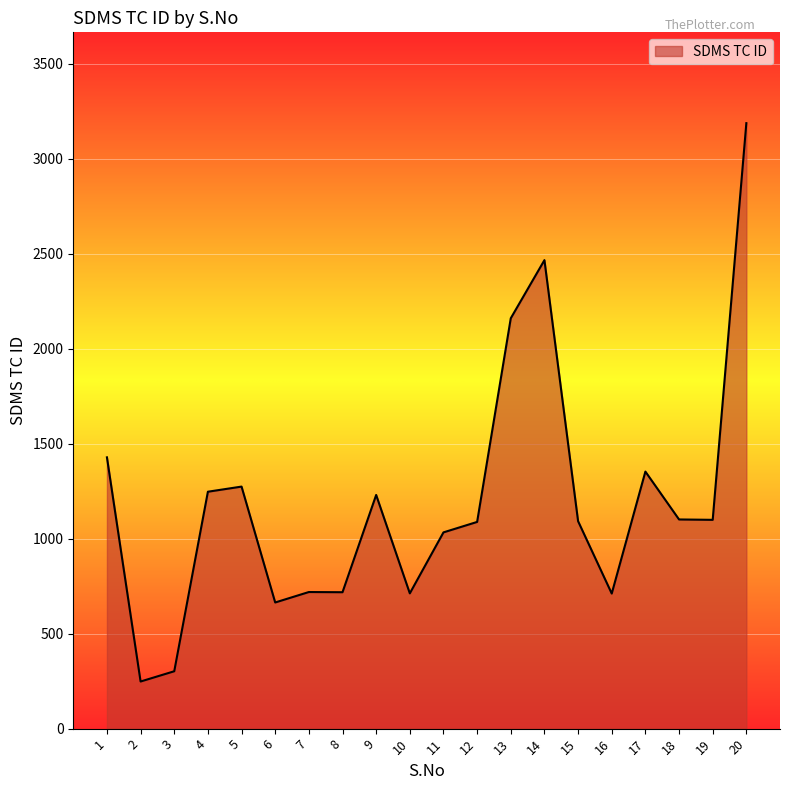

Where is the data nearest to the value 1717?

1